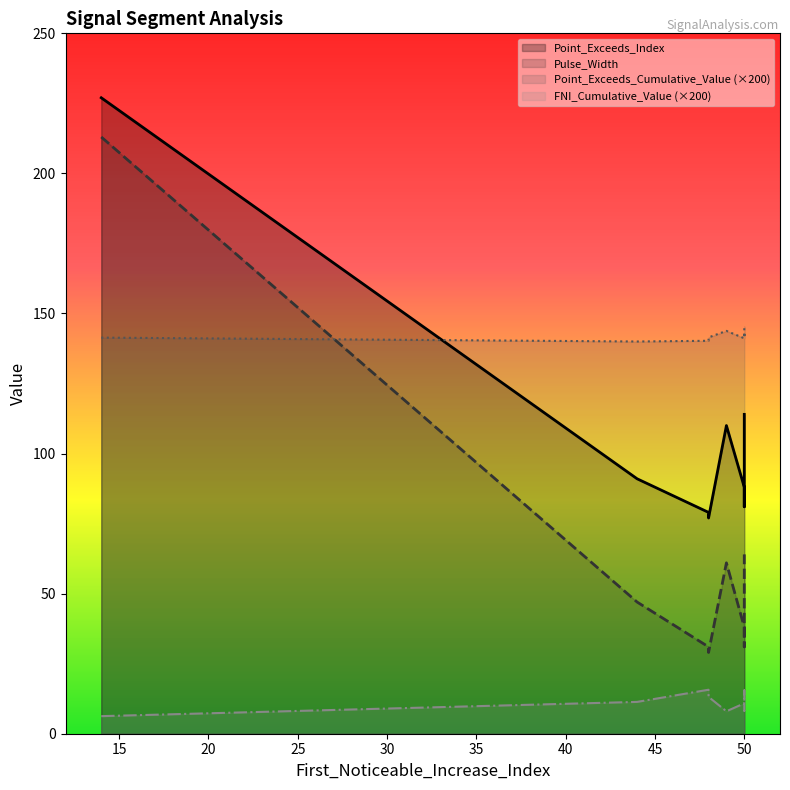

True or false: Pulse_Width and Point_Exceeds_Index cross at least once.

False